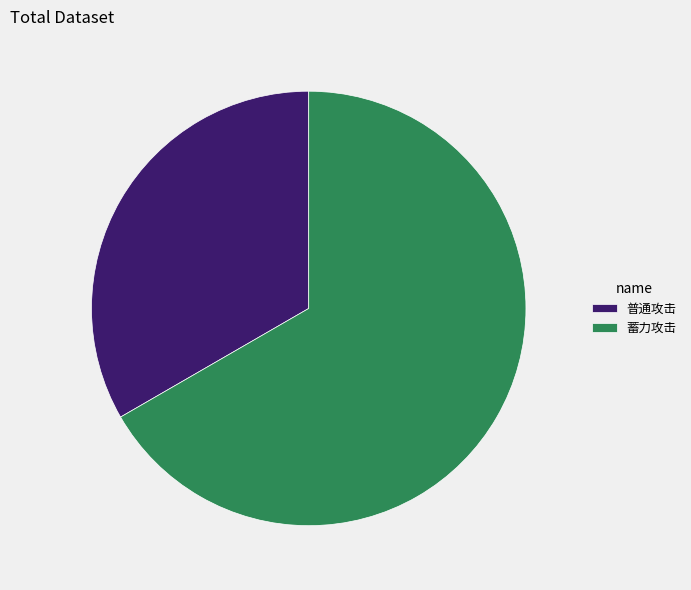

Which category has the biggest portion of the pie?

蓄力攻击